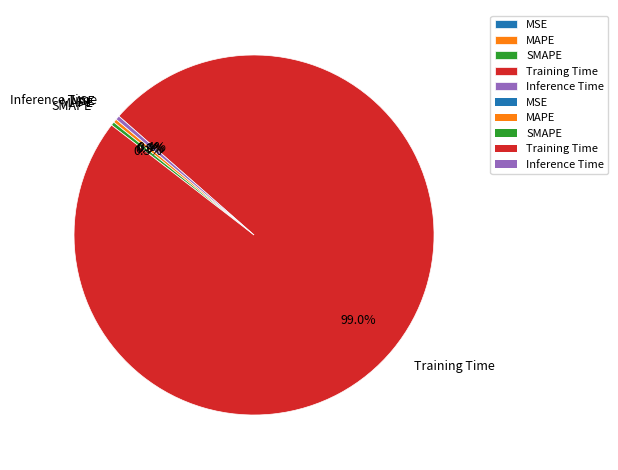

What is the total percentage of Training Time and MAPE?

99.3%